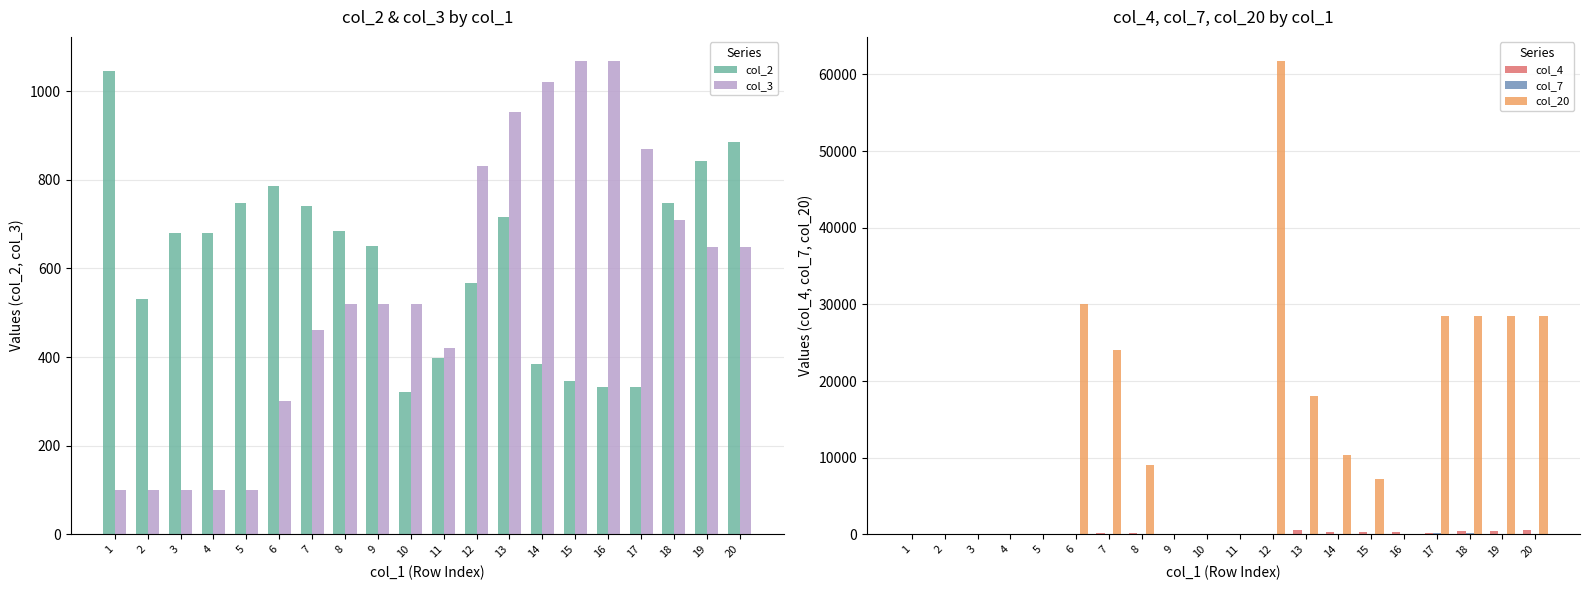

What is the difference between the col_4 values at 16 and 17?

154